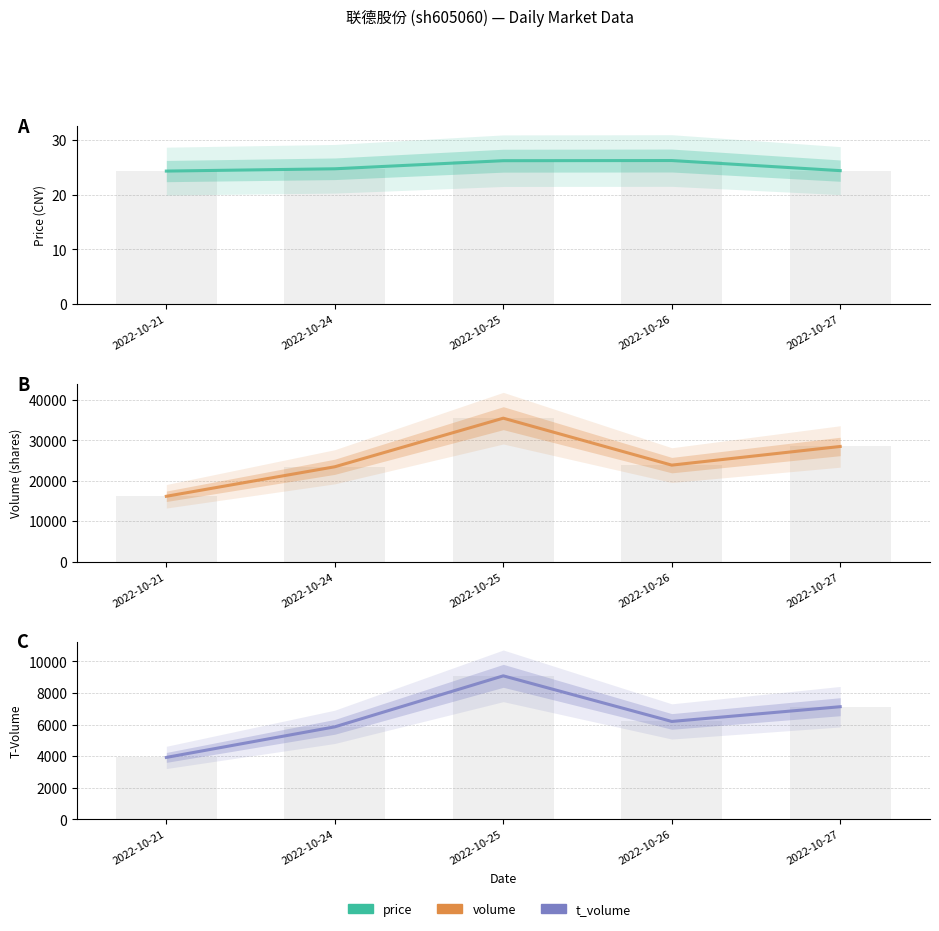

The value of volume bar at 2022-10-27 is 16598.5. True or false?

False